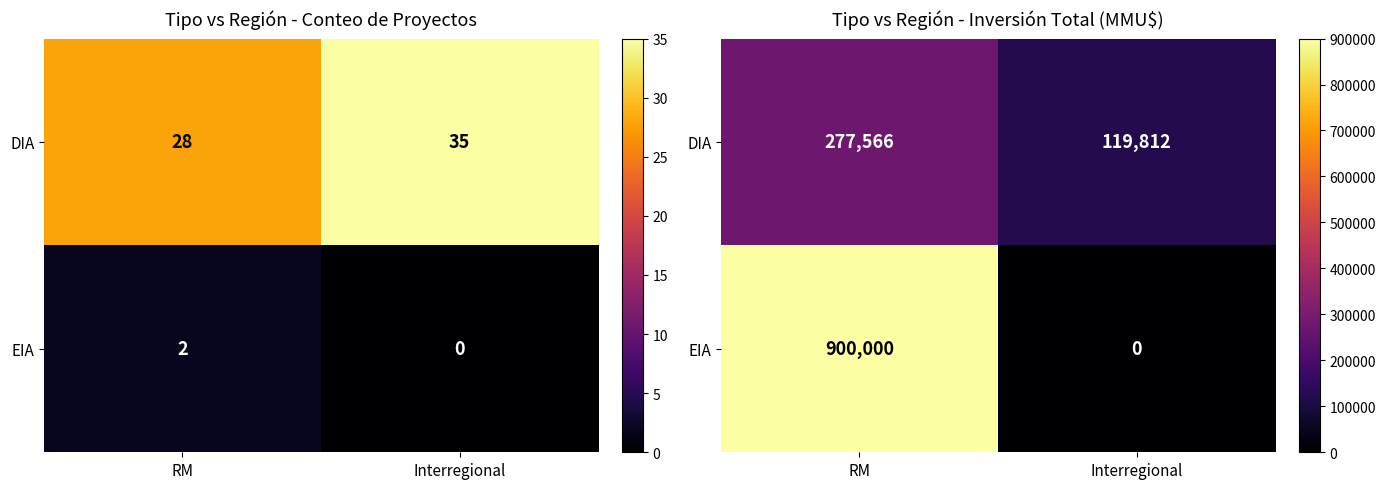

How many distinct data groups are displayed?

2